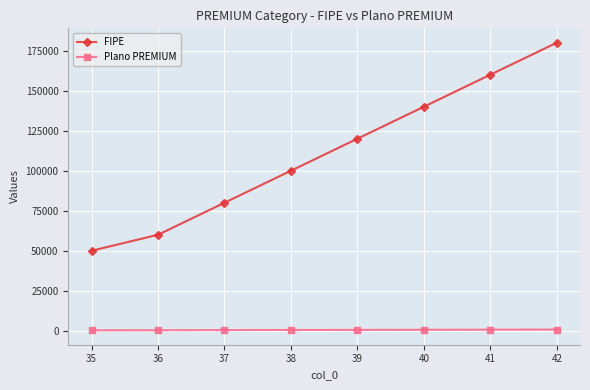

What are all the series names shown in the legend?

FIPE, Plano PREMIUM